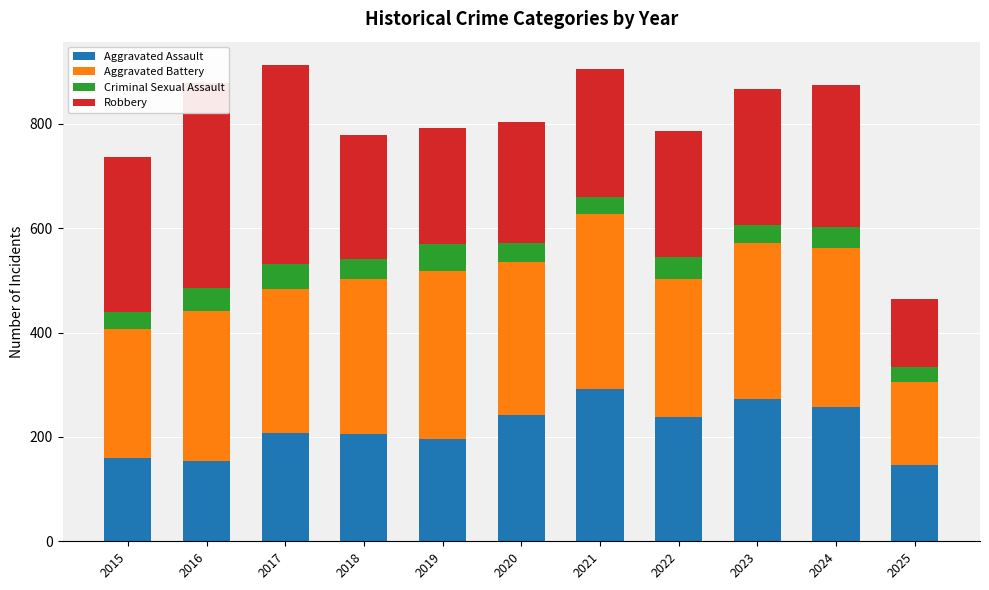

What is the total value across all series at 2025?

464